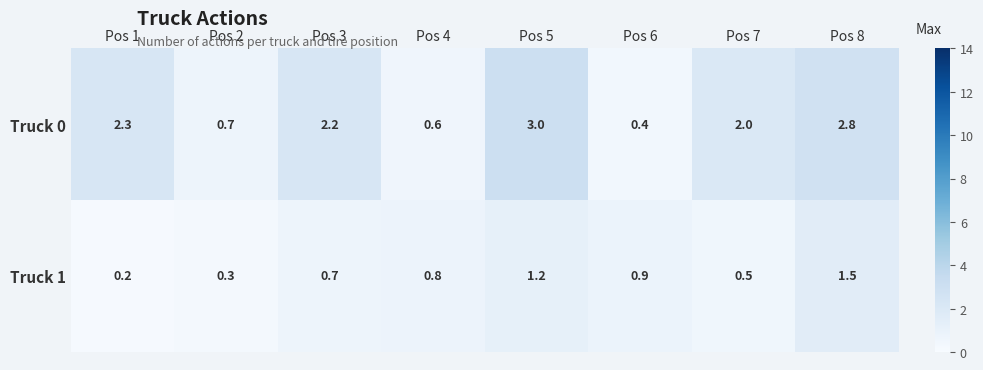

What is the difference between the Truck 1 values at Pos 2 and Pos 3?

0.4